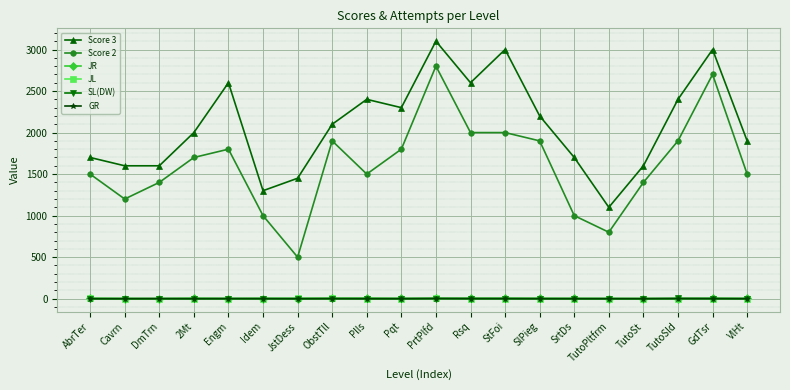

Which series has the largest total across all categories?

Score 3